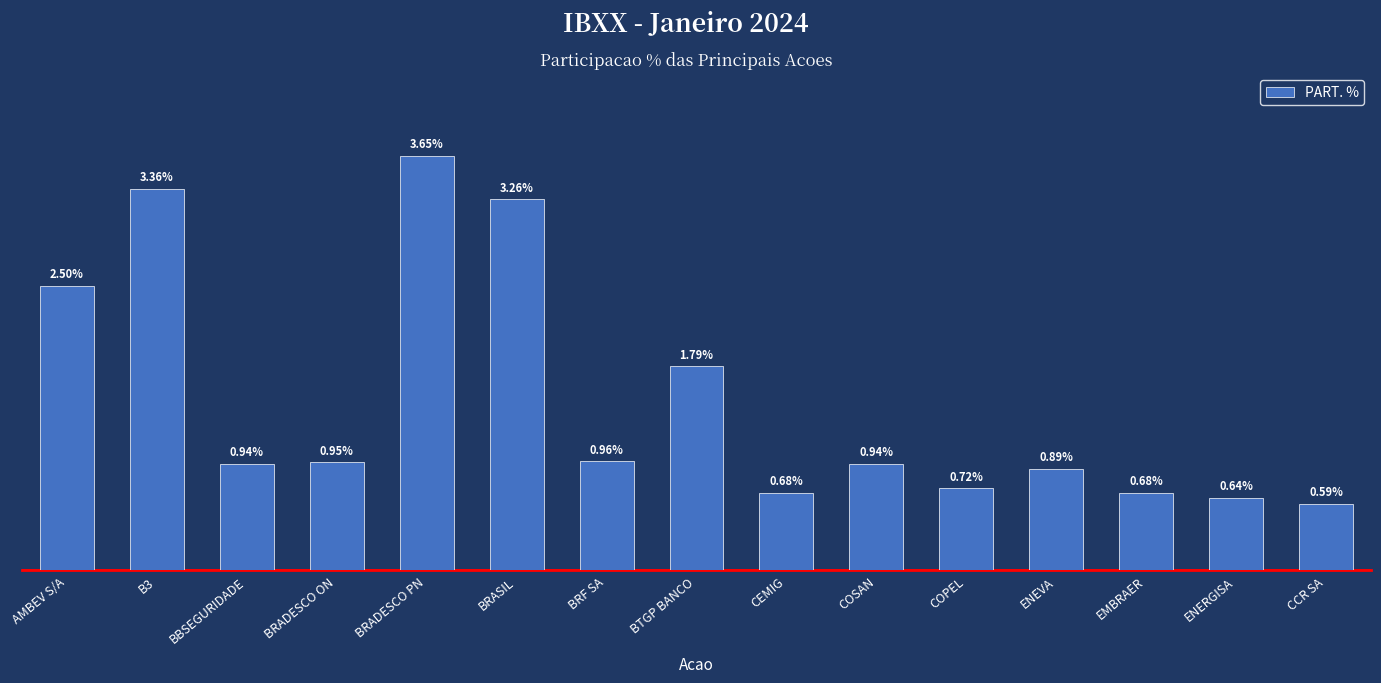

At which category does the chart reach its minimum across all series?

CCR SA